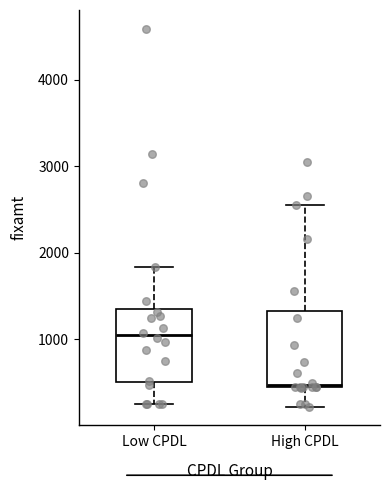

Where does the upper whisker of the box for Low CPDL end on the y-axis? The values are not printed on the chart, so give them approximately, as read against the axis.

1800